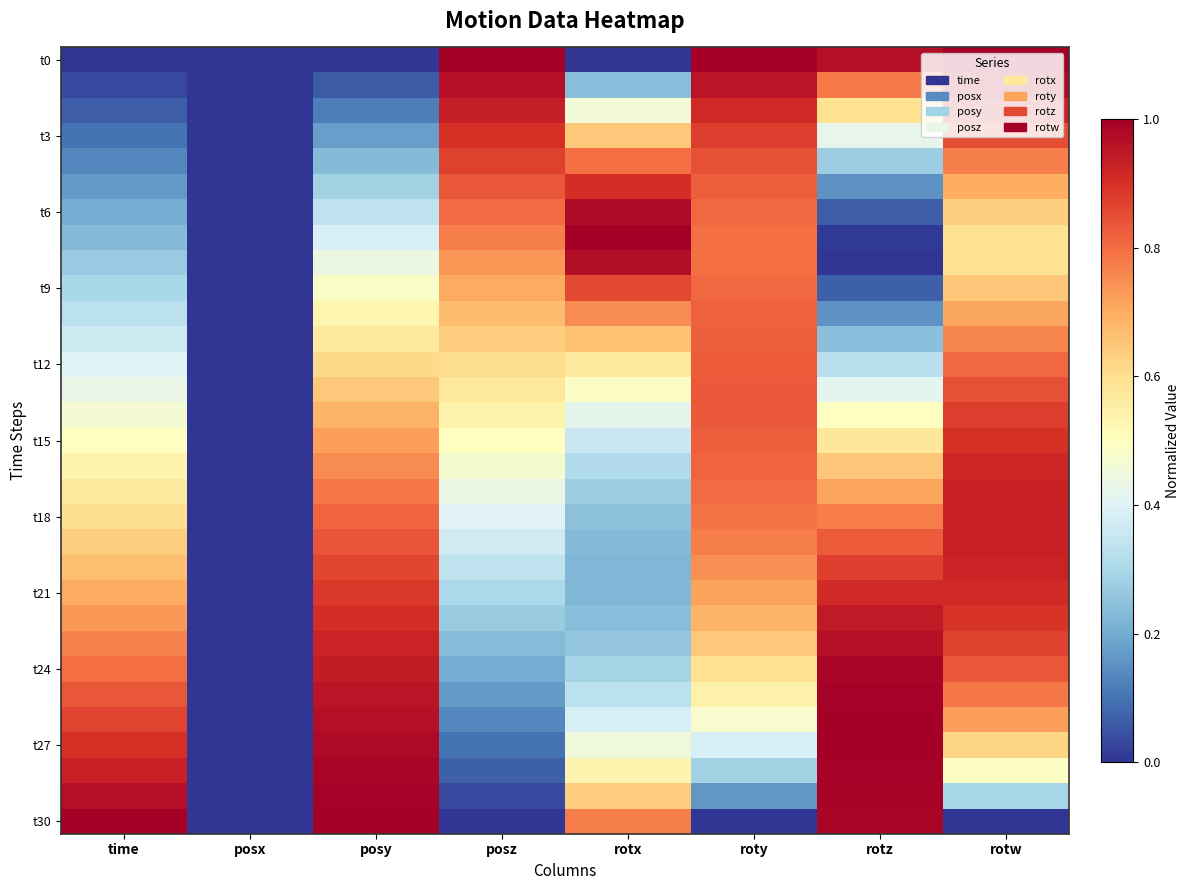

What is the difference between the highest and lowest values at rotw?

1.0